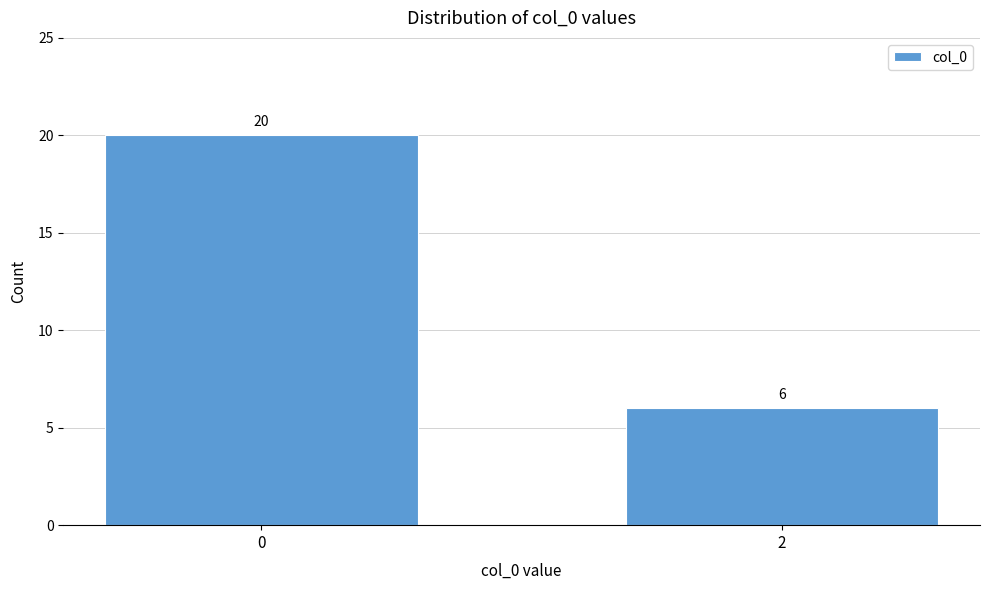

Reading right to left, transcribe all the data shown in this chart.

2=6	0=20